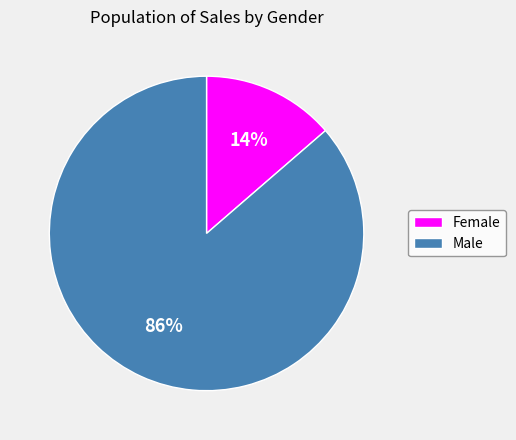

Rank the categories by value from lowest to highest.

Female, Male